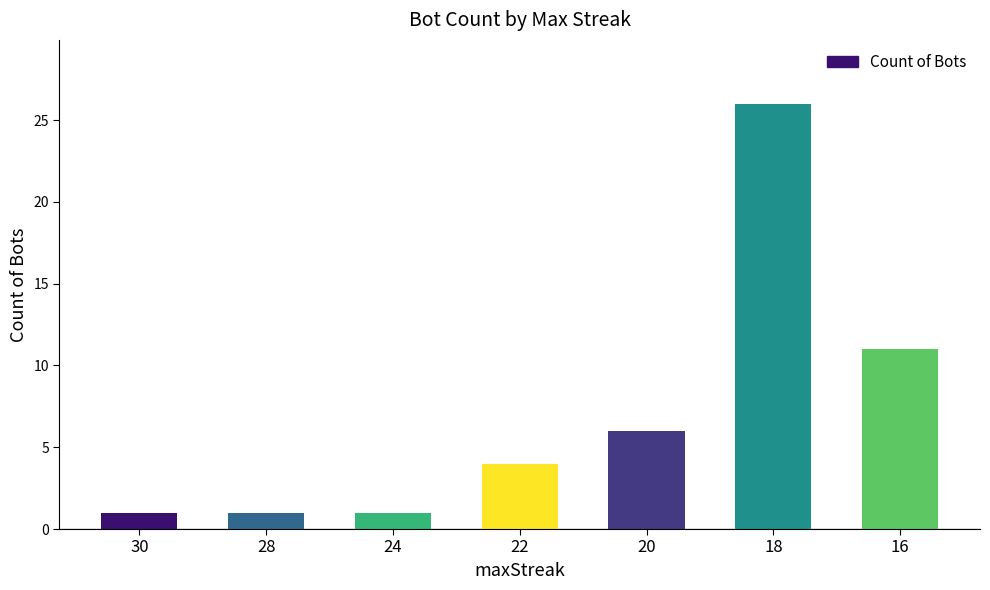

What is the value of the 2nd bar from the left?

1